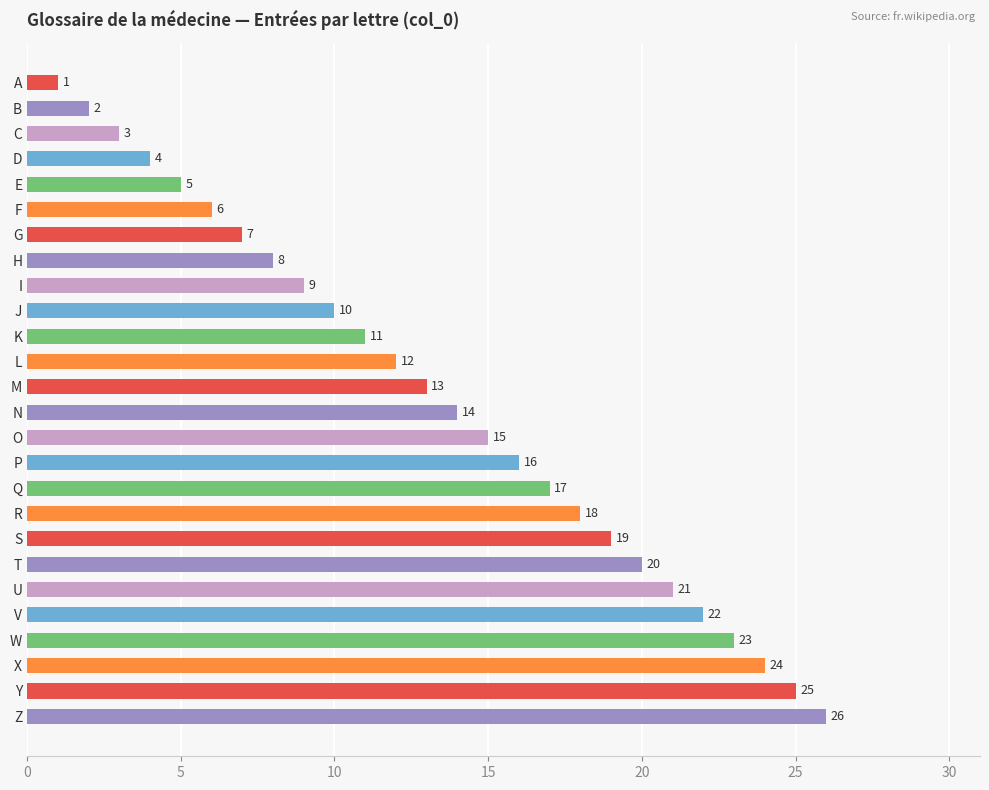

Rank the categories by value from lowest to highest.

A, B, C, D, E, F, G, H, I, J, K, L, M, N, O, P, Q, R, S, T, U, V, W, X, Y, Z